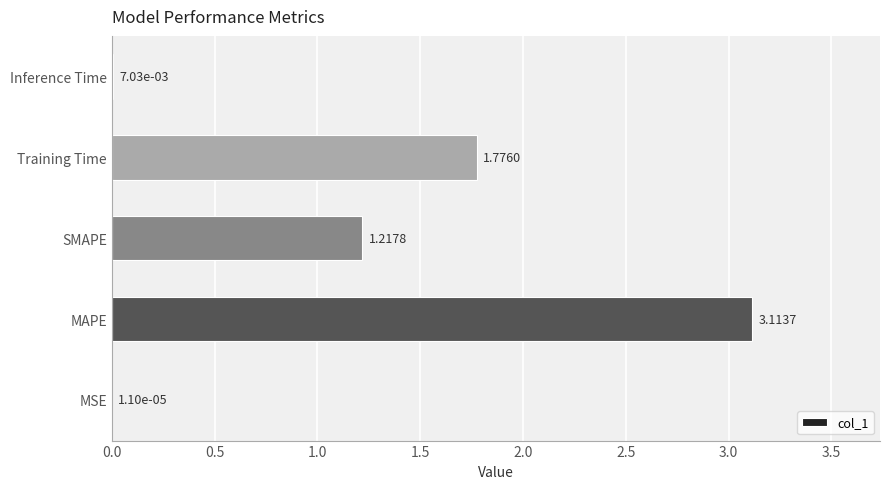

Approximately how many times larger is the value at Training Time compared to MAPE?

0.6